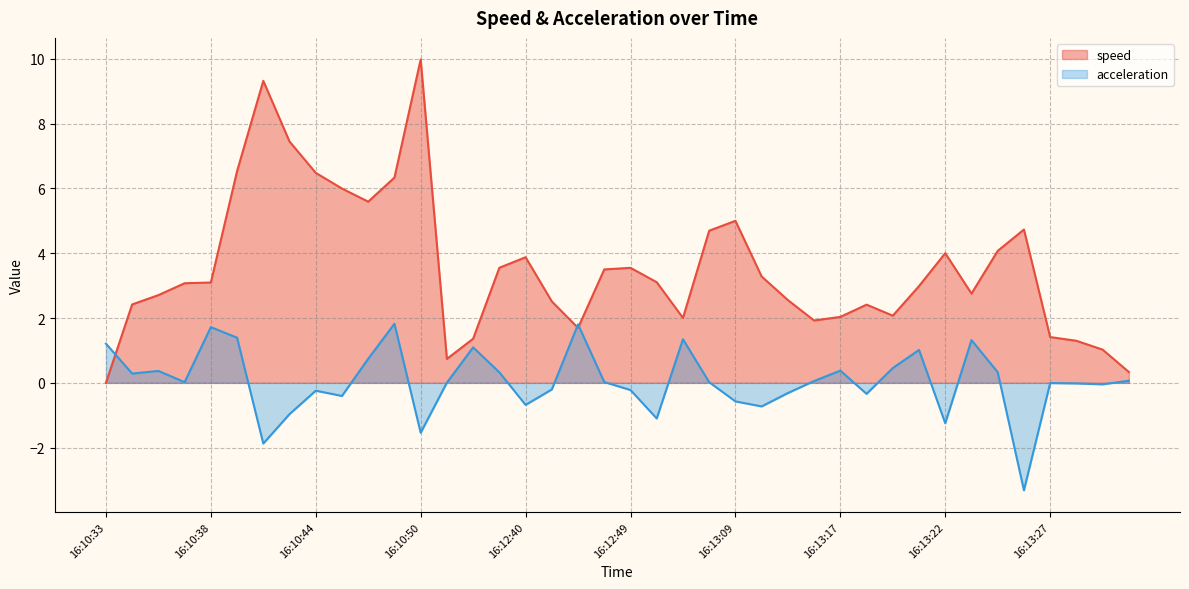

At which label is speed closest to 4?

16:13:22